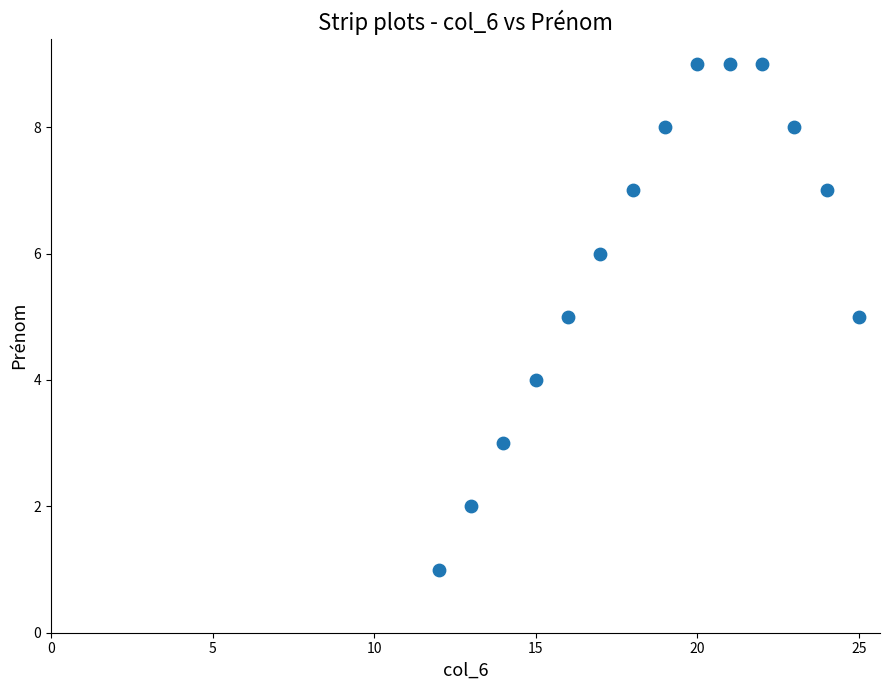

What is the range of Y values (max minus min)?

8